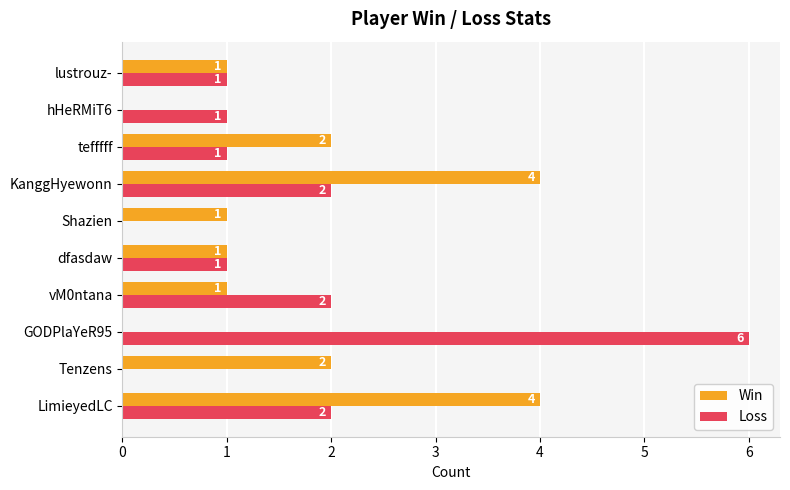

What is the total value across all series at vM0ntana?

3